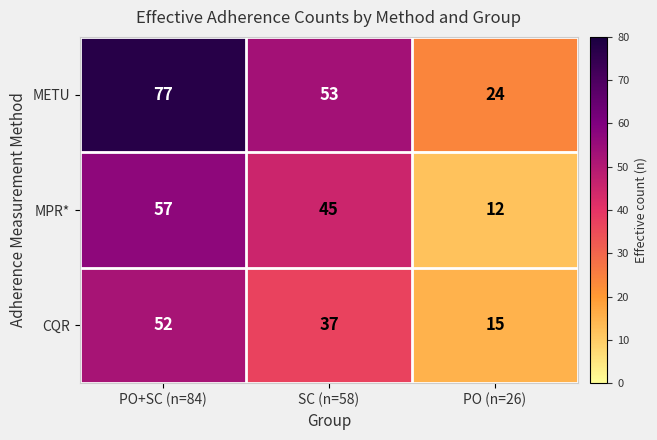

What is the total value across all series at PO (n=26)?

51